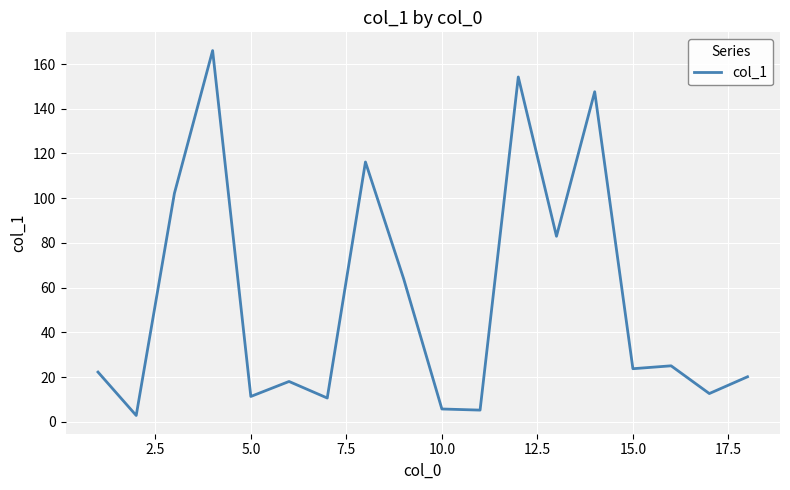

What is the maximum value shown in the chart?

166.0